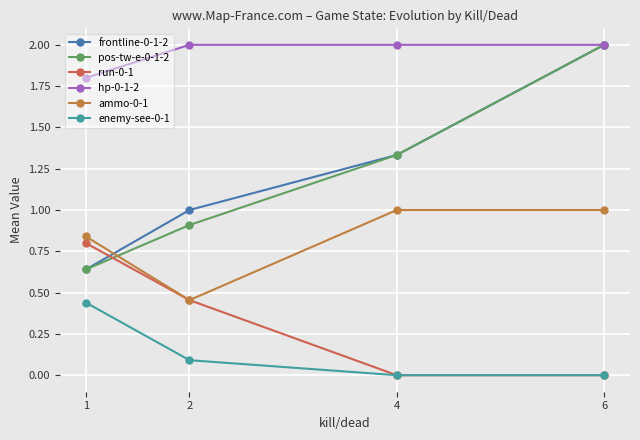

How many data points in pos-tw-e-0-1-2 are less than 1?

2